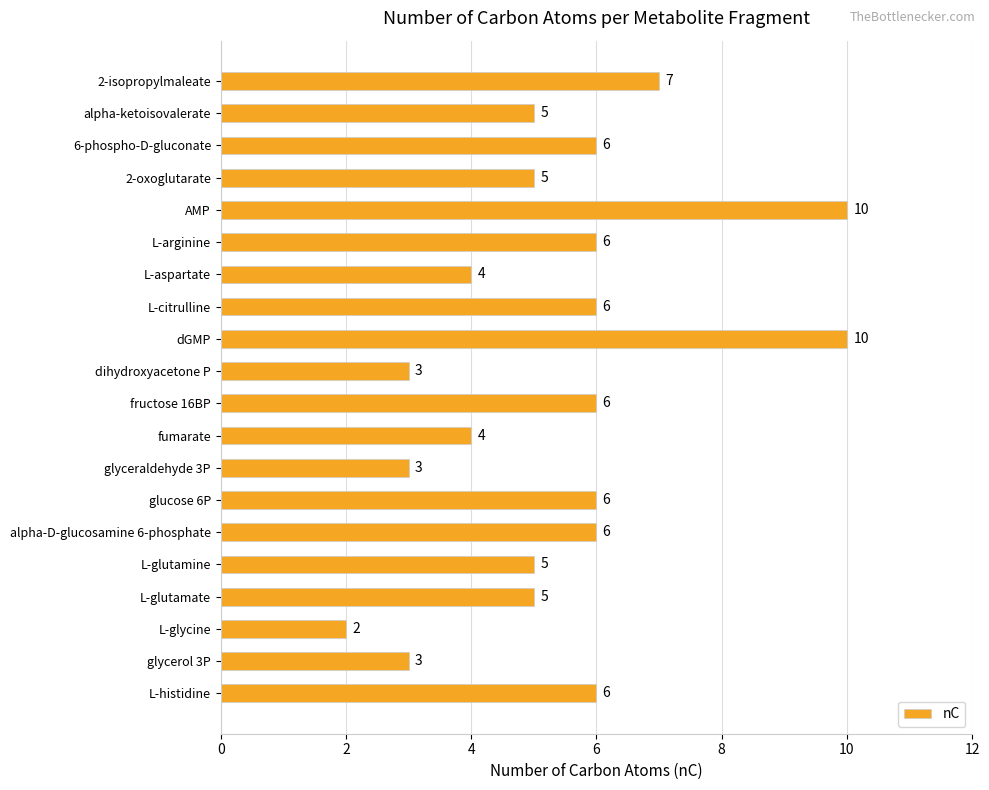

Does the chart contain any negative values?

No